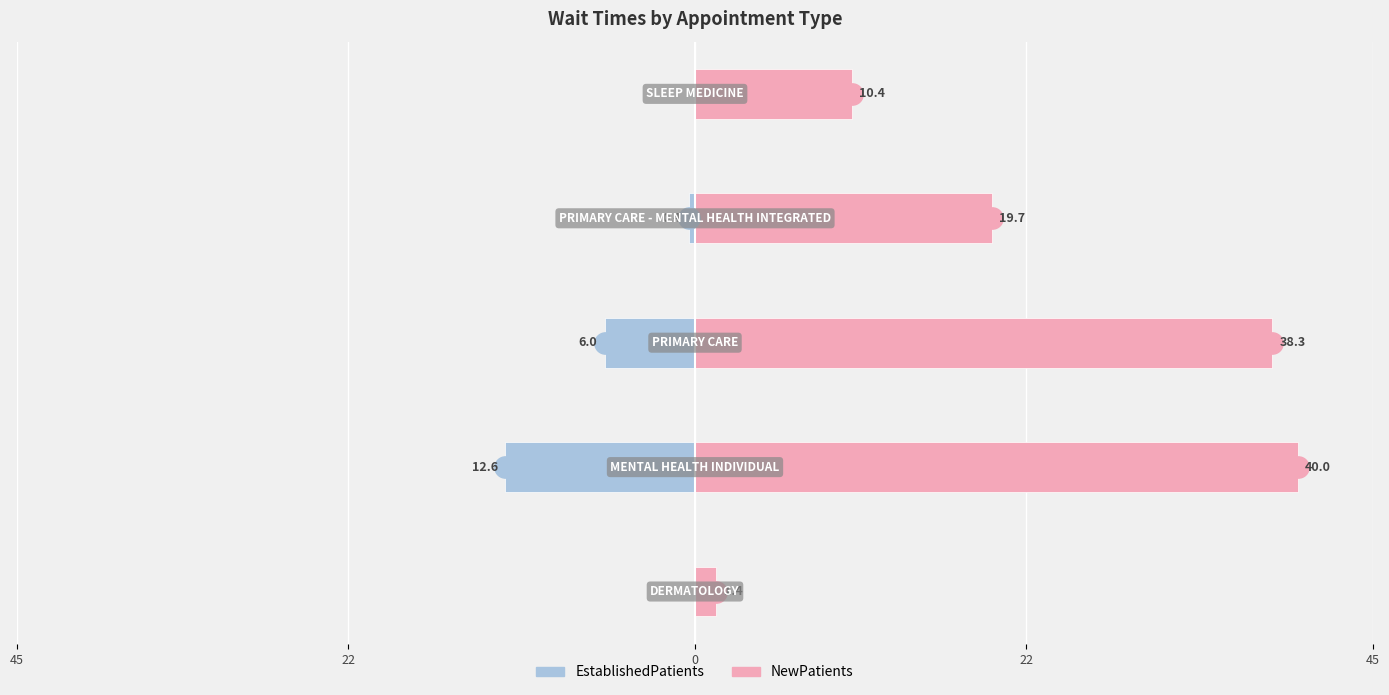

Rank the series by their maximum value, from lowest to highest.

EstablishedPatients, NewPatients